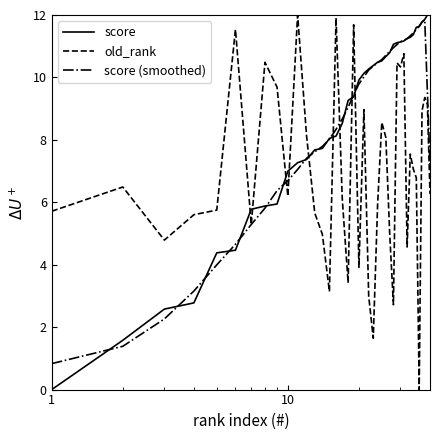

What is the maximum value for score?

12.0